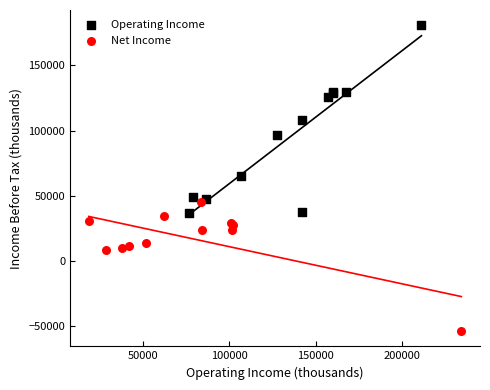

What are all the series names shown in the legend?

Operating Income, Net Income